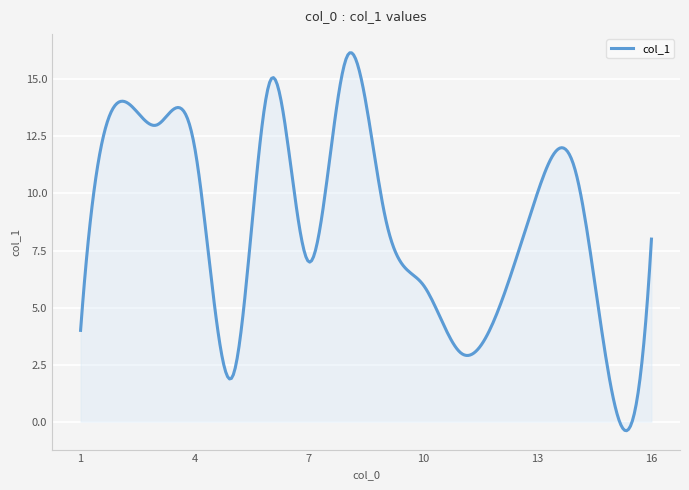

What is the smallest value displayed?

-0.4